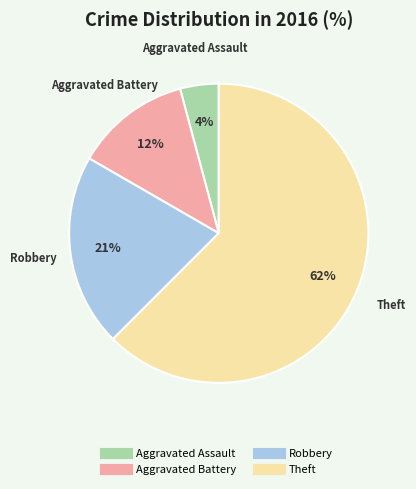

Which category accounts for the majority?

Theft